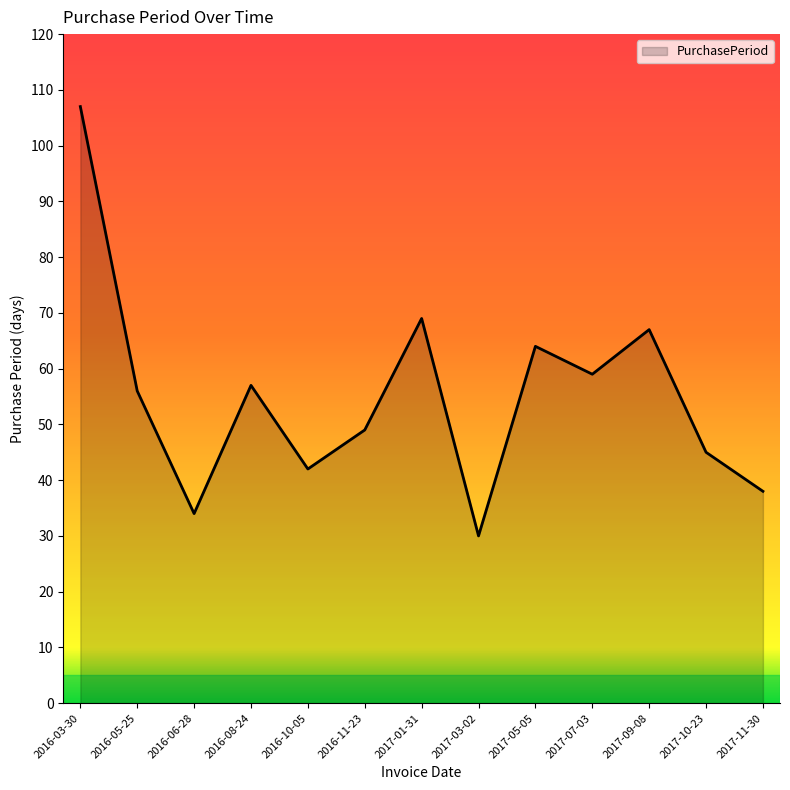

Rank the categories by value from highest to lowest.

2016-03-30, 2017-01-31, 2017-09-08, 2017-05-05, 2017-07-03, 2016-08-24, 2016-05-25, 2016-11-23, 2017-10-23, 2016-10-05, 2017-11-30, 2016-06-28, 2017-03-02